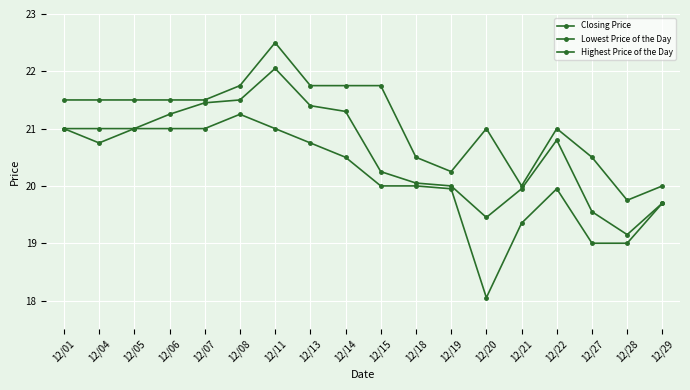

Is the value of Highest Price of the Day at 12/04 greater than the value of Closing Price at 12/14?

Yes